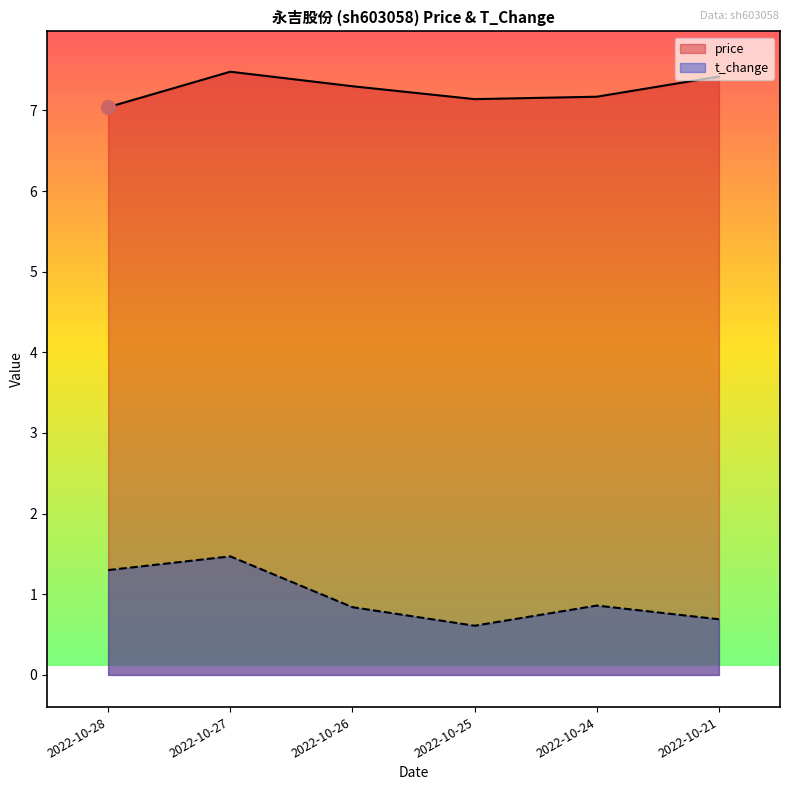

Reading left to right, what are all the values shown in this chart?

price: 2022-10-28=7.0	2022-10-27=7.5	2022-10-26=7.3	2022-10-25=7.1	2022-10-24=7.2	2022-10-21=7.4
t_change: 2022-10-28=1.3	2022-10-27=1.5	2022-10-26=0.8	2022-10-25=0.6	2022-10-24=0.9	2022-10-21=0.7